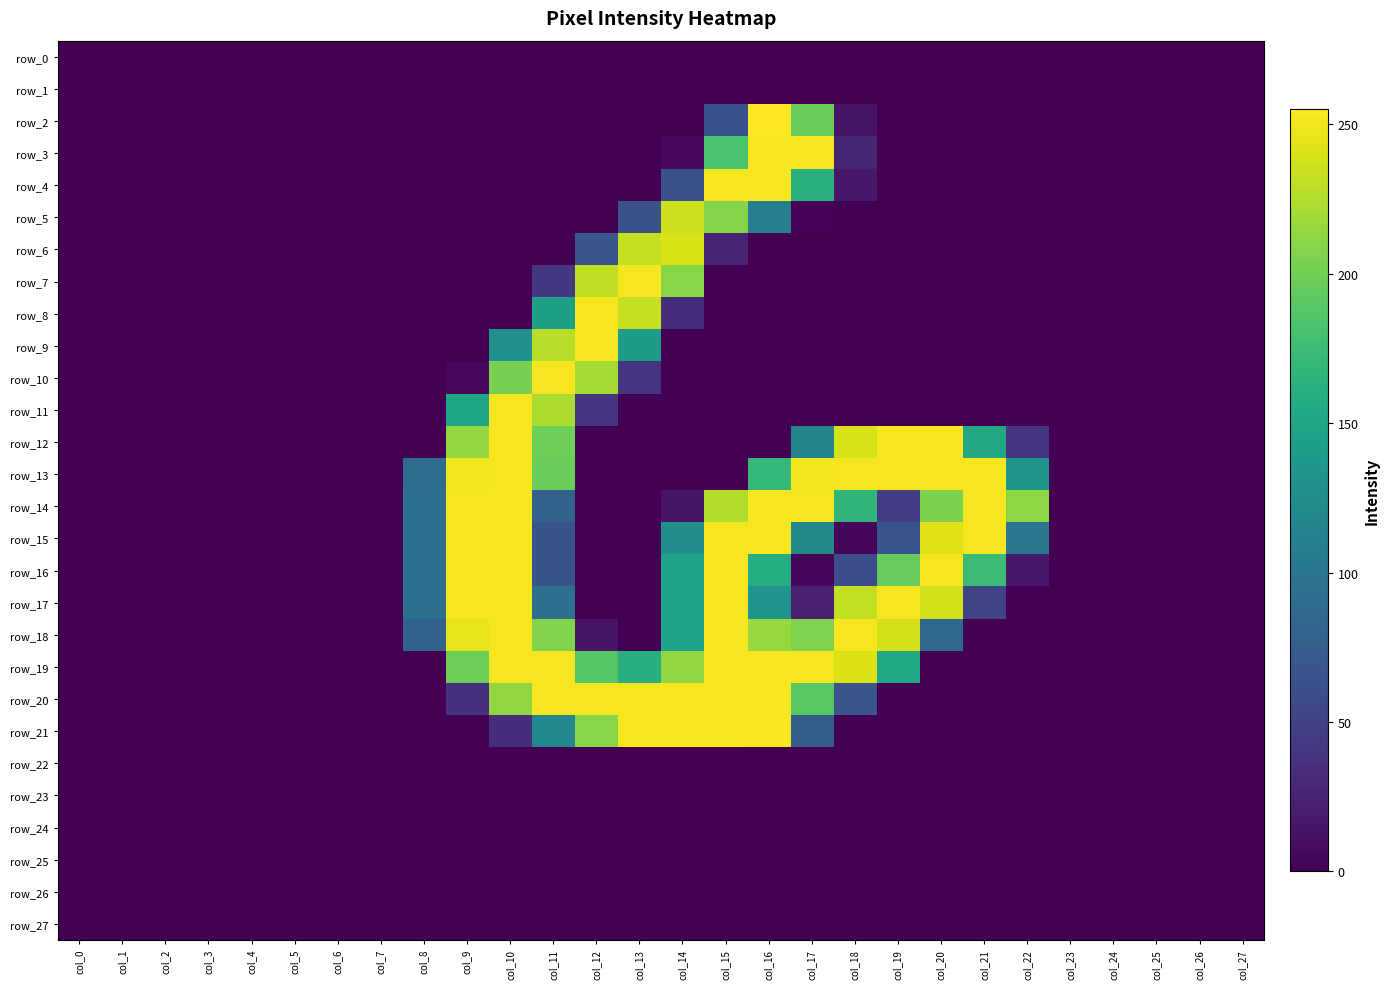

How many series are shown in this chart?

28